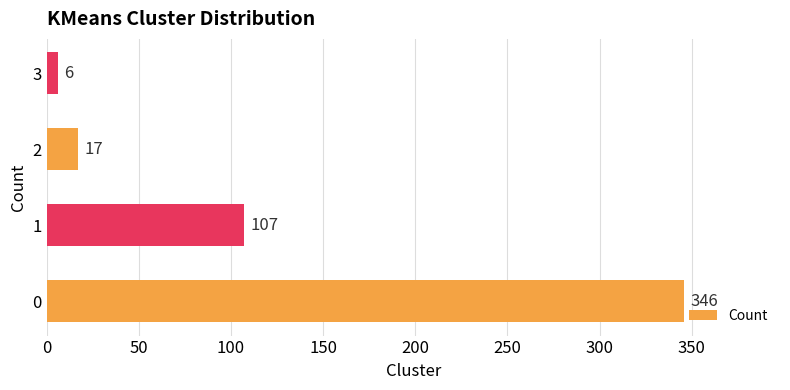

What is the difference between the maximum and minimum values?

340